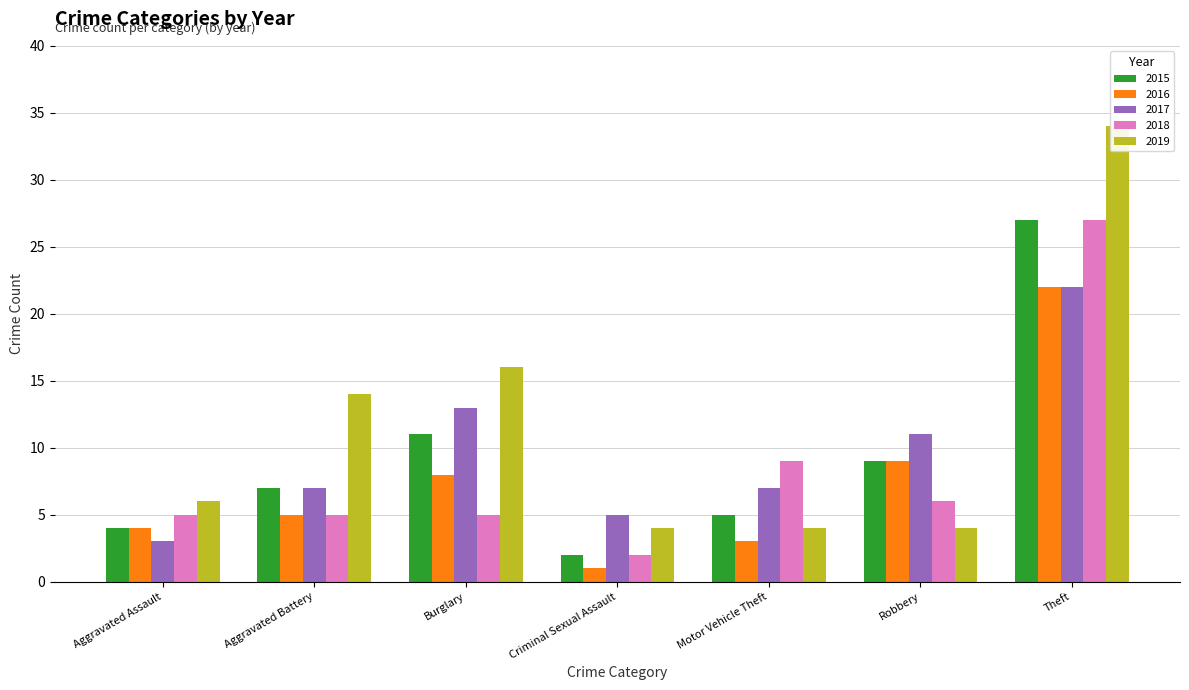

What is the approximate value of 2018 at Aggravated Battery?

5